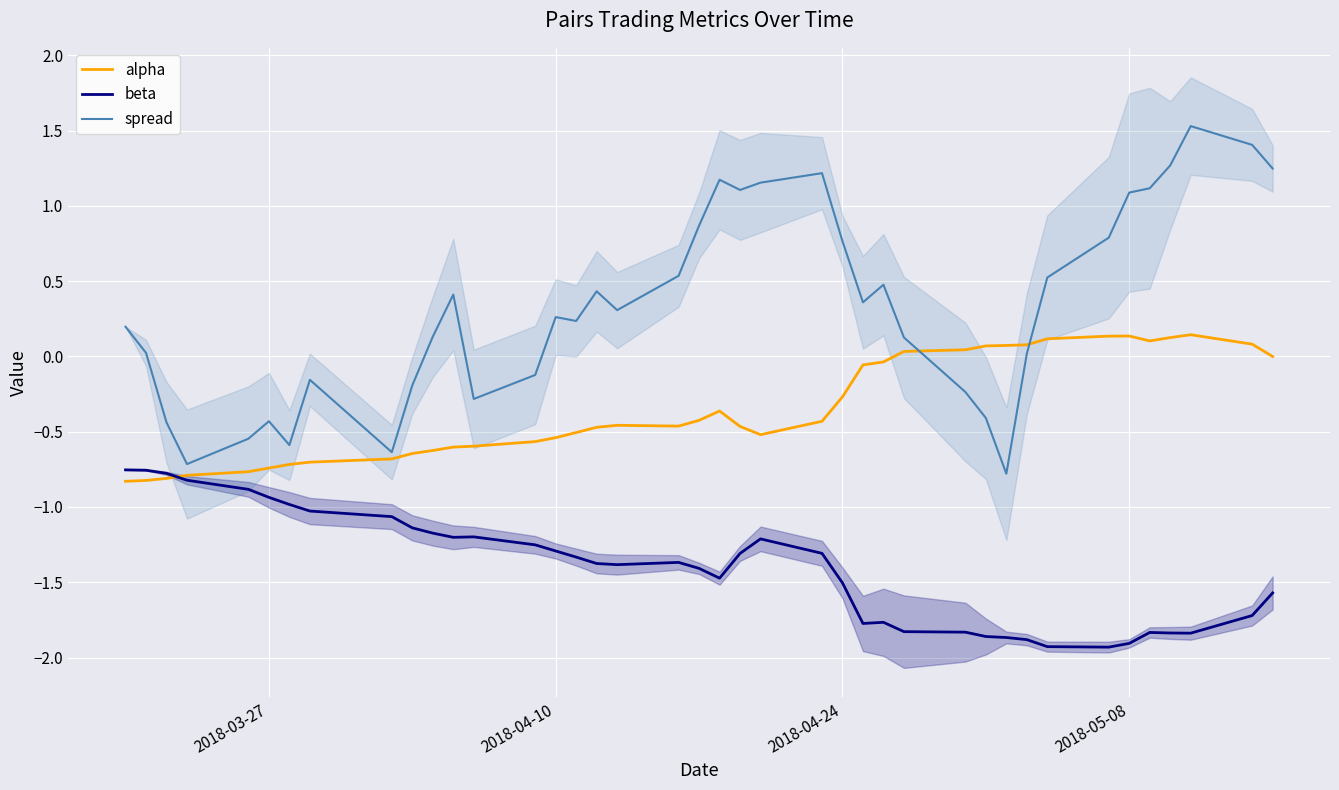

True or false: alpha and spread cross at least once.

True